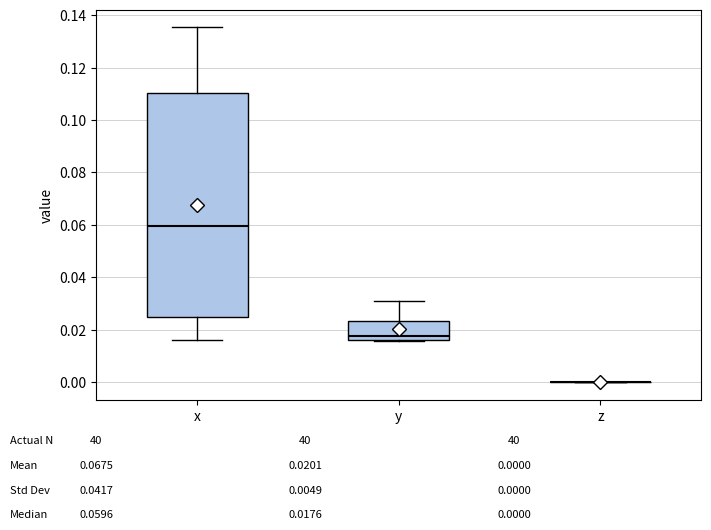

Reading left to right, read every box against the y-axis: the position of its median line, the range the box covers, and the ends of its whiskers. The values are not printed on the chart, so give them approximately, as read against the axis.

x: median 0.060, box 0.024 to 0.110, whiskers 0.016 to 0.136
y: median 0.018, box 0.016 to 0.024, whiskers 0.016 to 0.030
z: box collapsed to a line at 0.000, whiskers 0.000 to 0.000